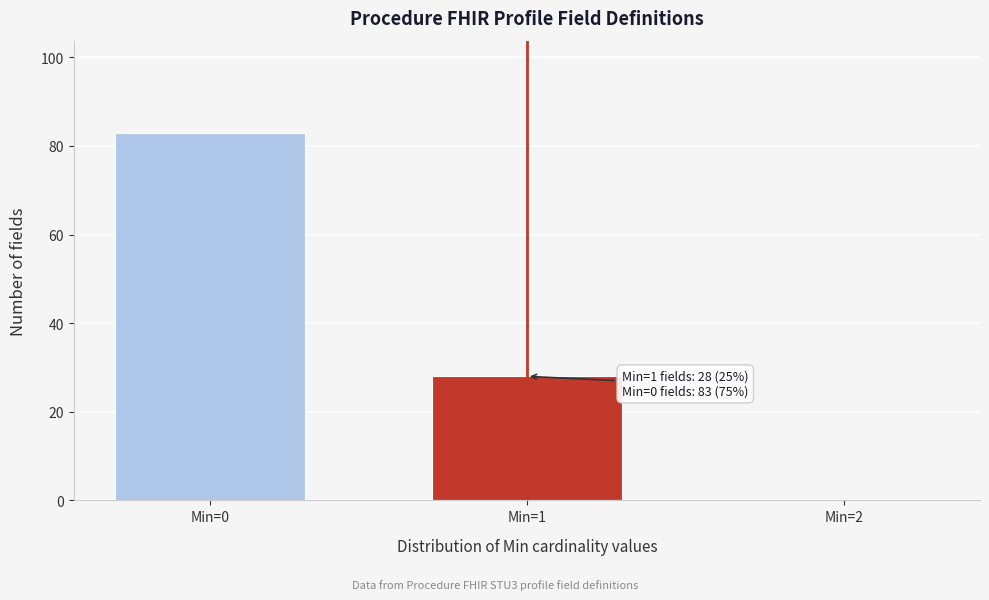

Reading left to right, what are all the values shown in this chart?

Min=0=83	Min=1=28	Min=2=0